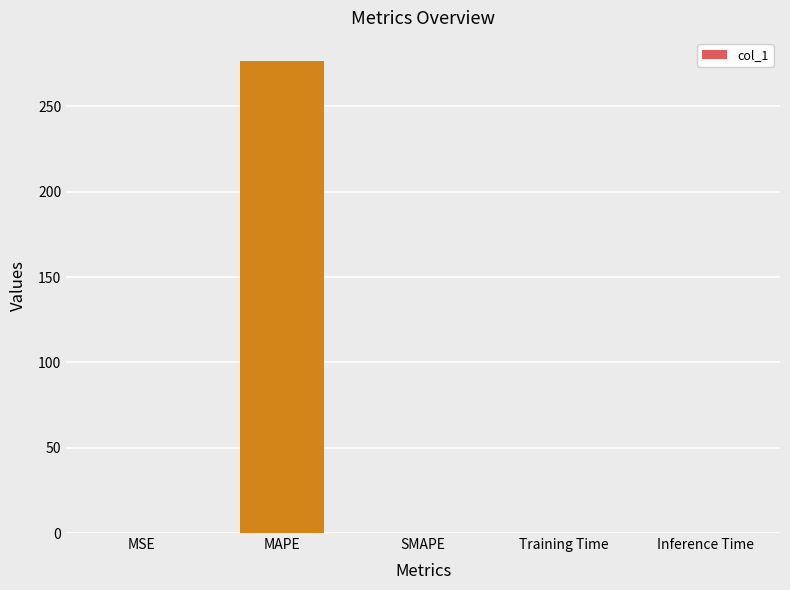

Between SMAPE and MAPE, which is larger?

MAPE